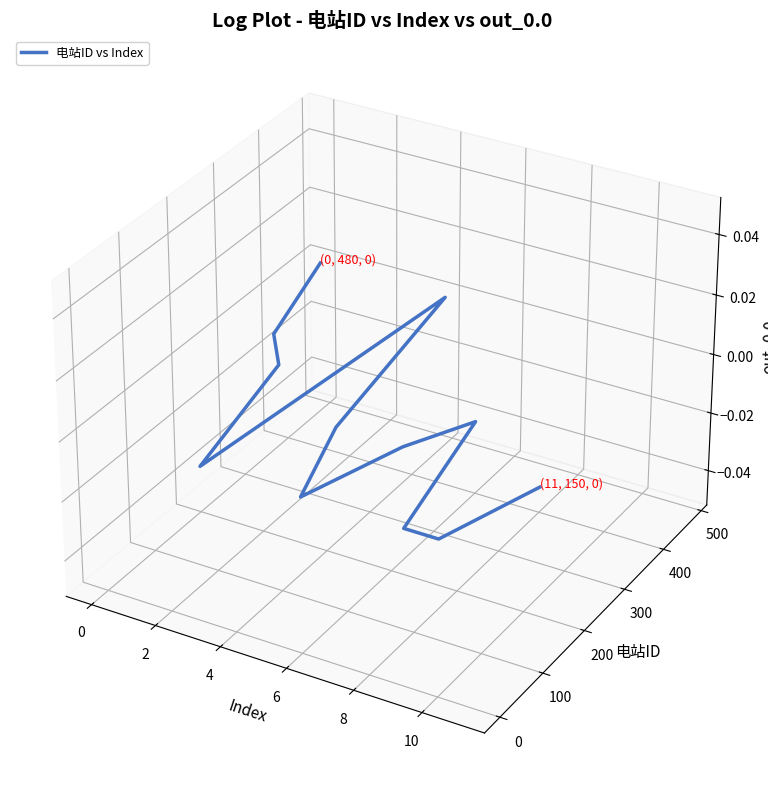

Is it true that the value at 8 is -0.0?

True